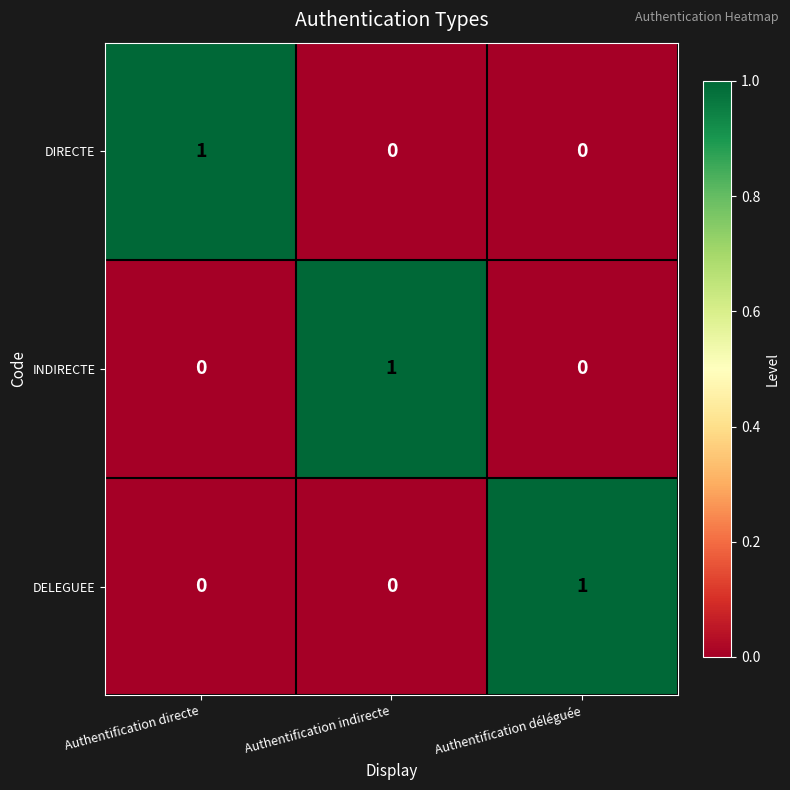

Which category has the highest value in the DIRECTE series?

Authentification directe